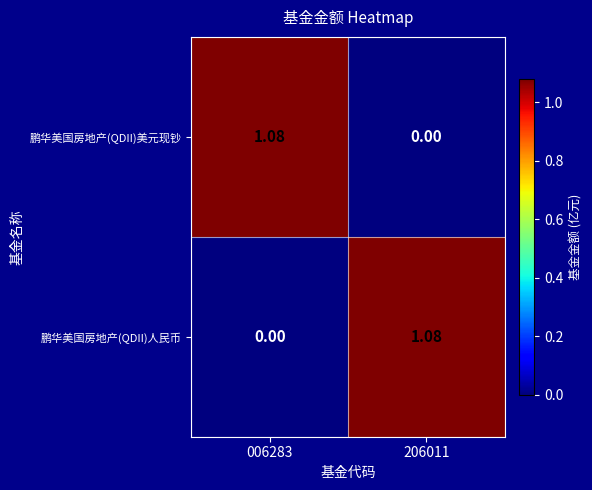

Is the value of 鹏华美国房地产(QDII)人民币 at 206011 greater than the value of 鹏华美国房地产(QDII)美元现钞 at 206011?

Yes